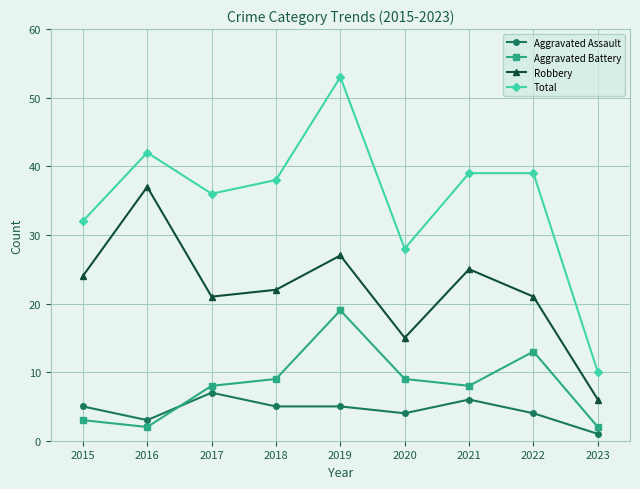

What is the difference between the maximum and minimum values in the Total series?

43